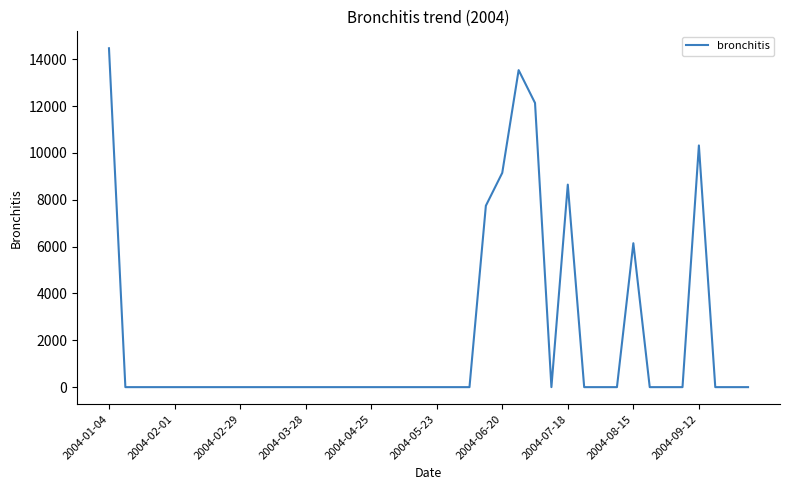

What is the greatest value displayed?

14466.4